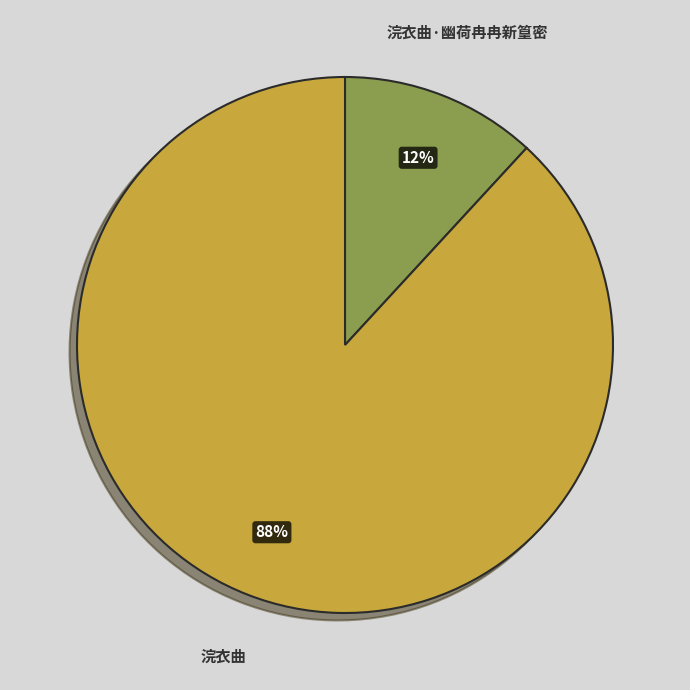

Is the sum of 浣衣曲 and 浣衣曲·幽荷冉冉新篁密 greater than half?

Yes